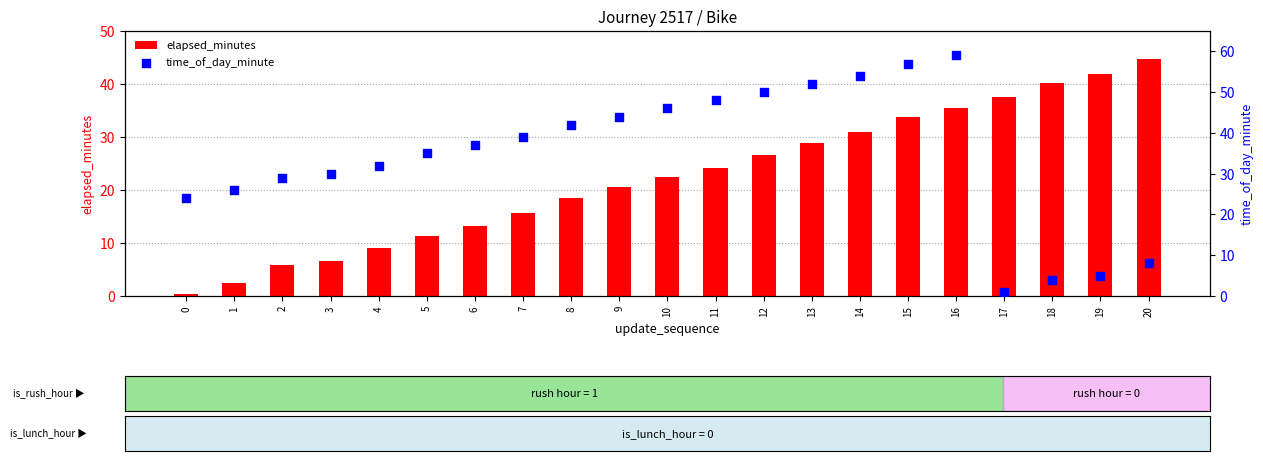

Which series has the largest Y range (max minus min)?

time_of_day_minute